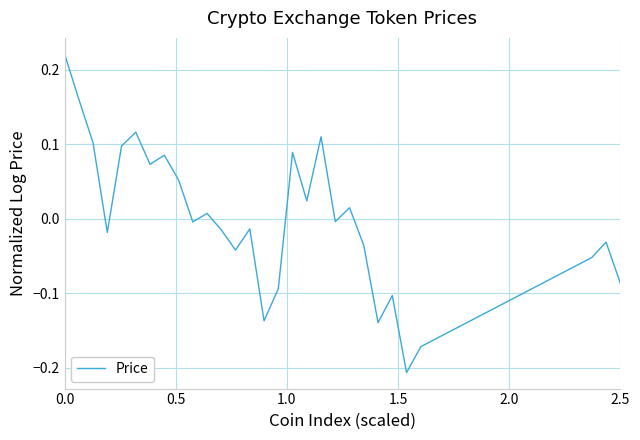

How many series are shown in this chart?

1